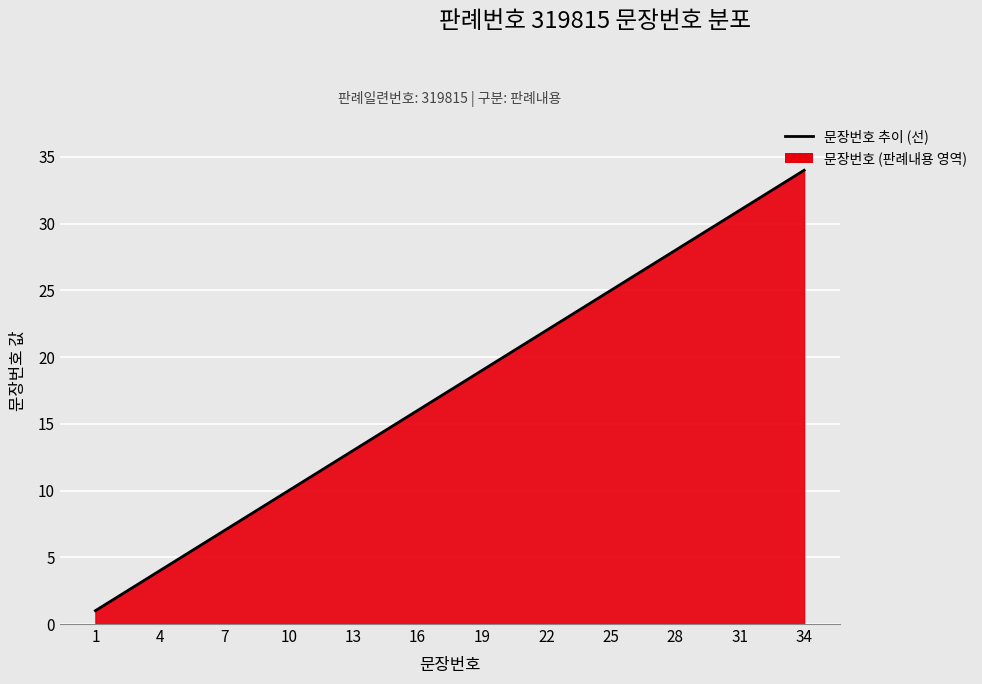

Reading left to right, transcribe all the data shown in this chart.

1	2	3	4	5	6	7	8	9	10	11	12	13	14	15	16	17	18	19	20	21	22	23	24	25	26	27	28	29	30	31	32	33	34